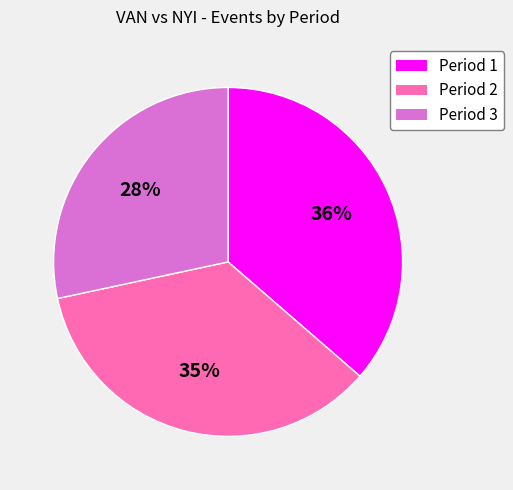

To the nearest percent, what percentage of the pie is Period 2?

35%